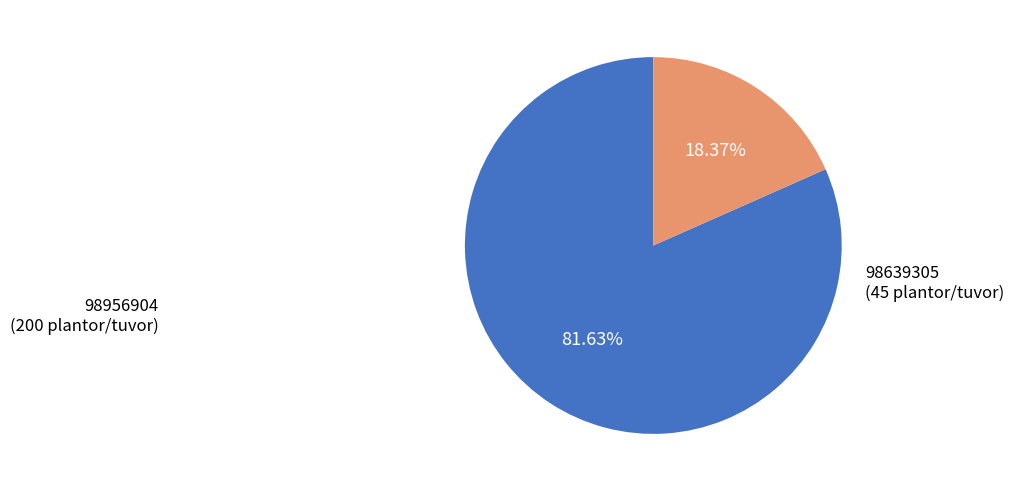

Is the sum of 98639305 (45 plantor/tuvor) and 98956904 (200 plantor/tuvor) greater than half?

Yes